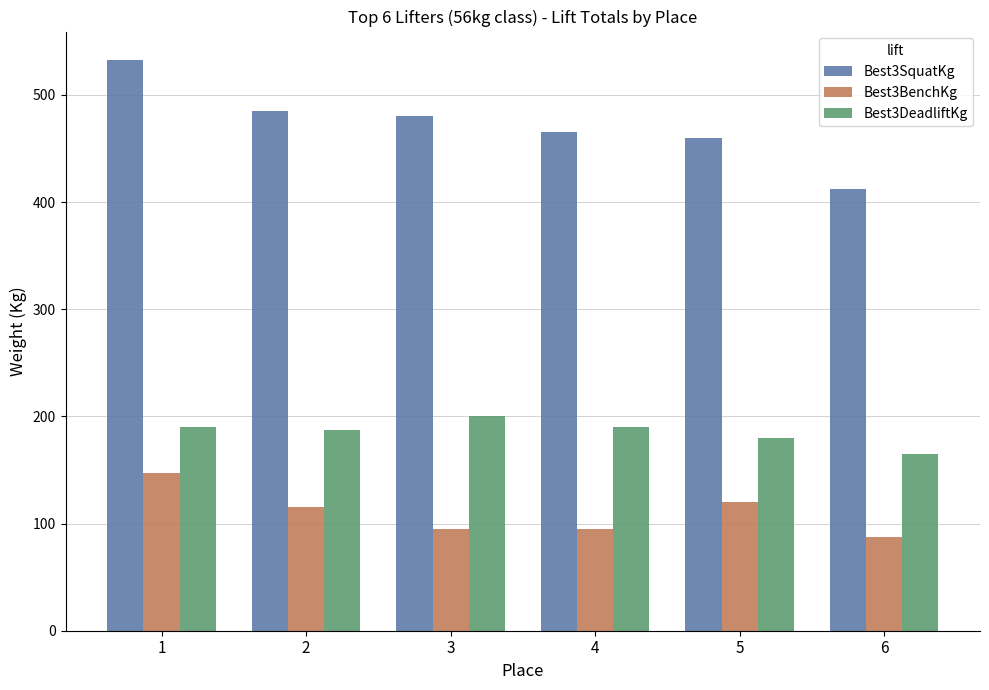

Read the Best3DeadliftKg value at 4.

190.0